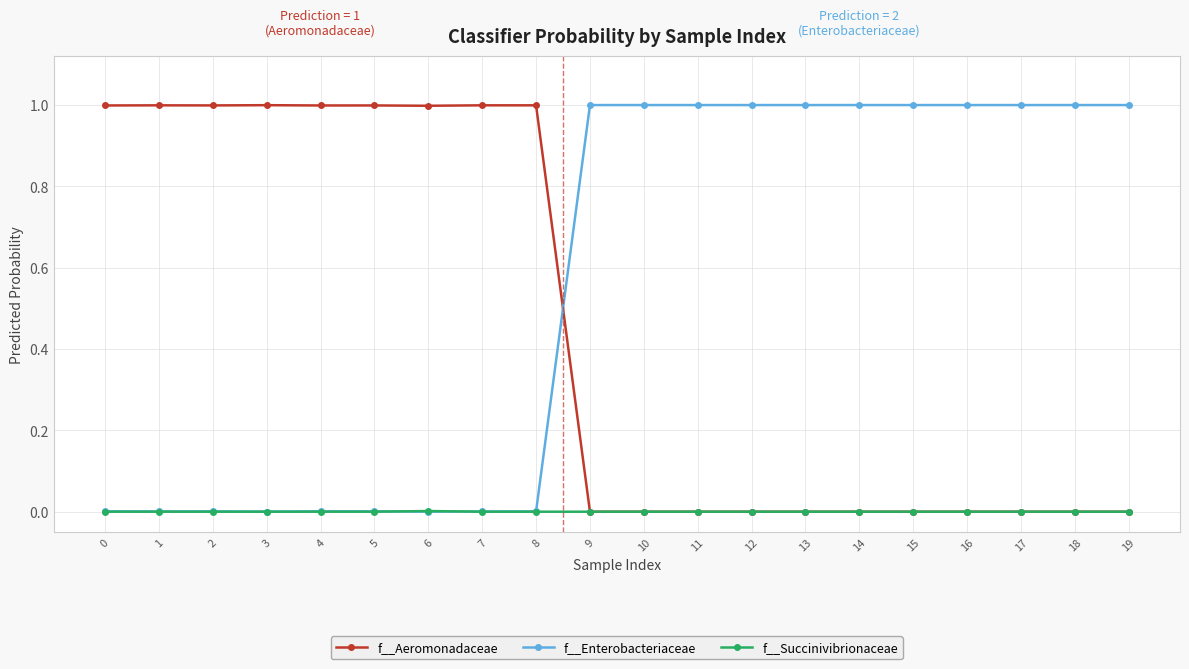

Does the chart have visible grid lines?

Yes